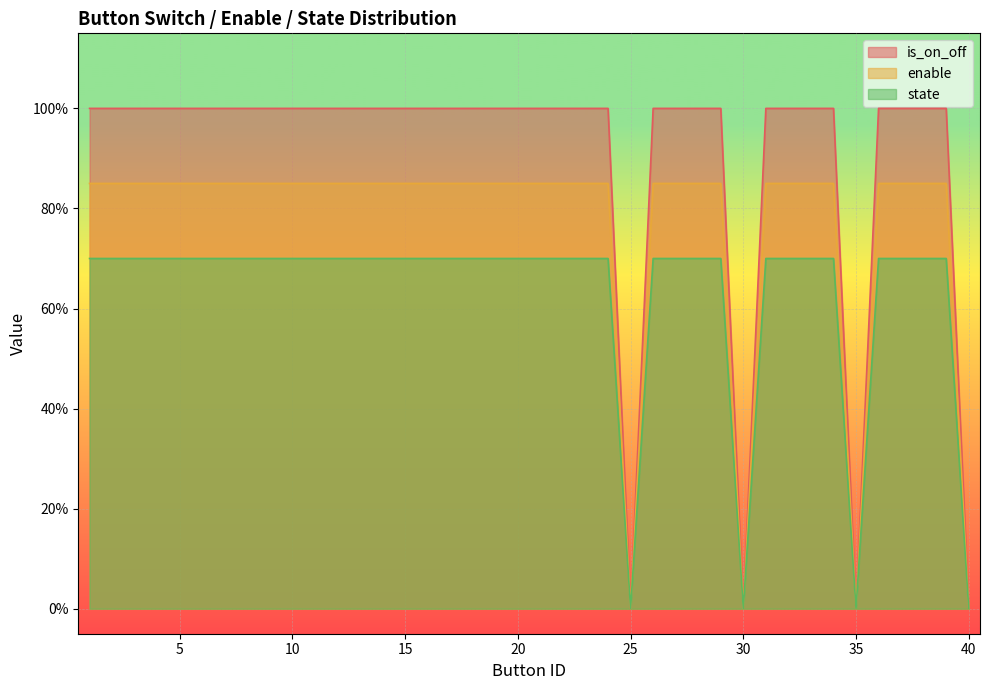

What is the total value across all series at 24?

2.5